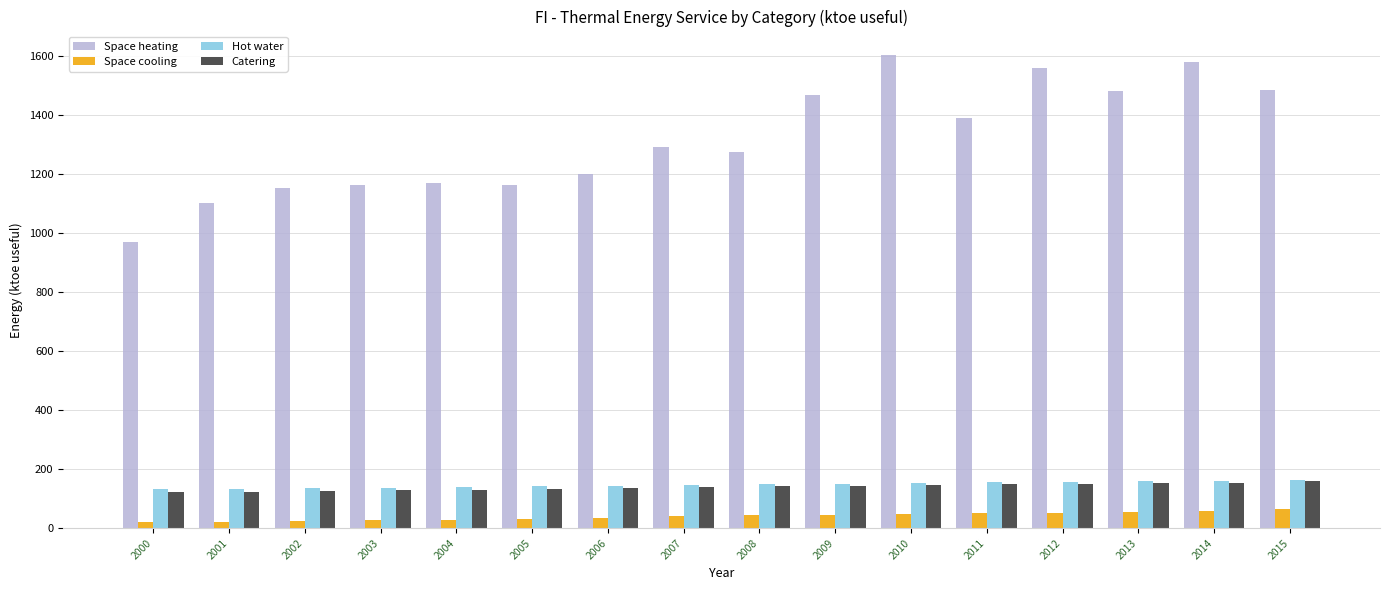

Which series has the largest range (max minus min)?

Space heating